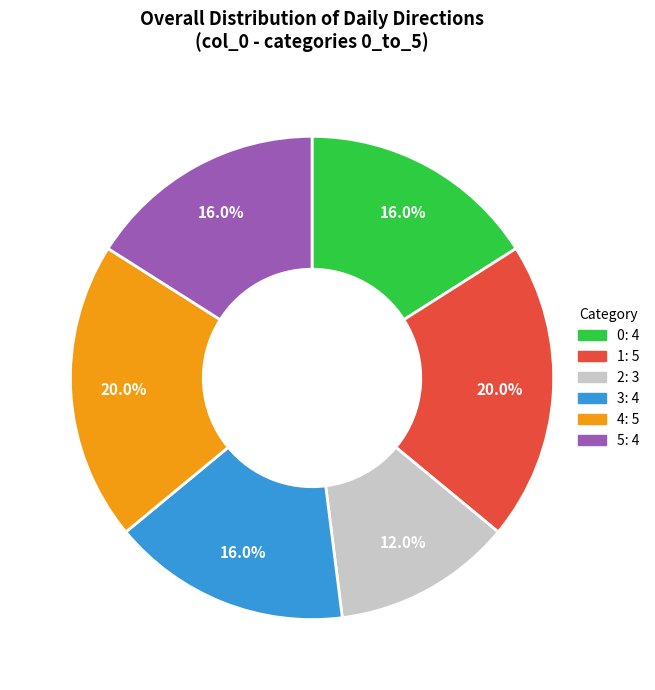

Count the number of slices in the pie.

6